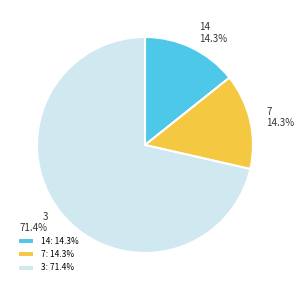

How many slices are in this pie chart?

3